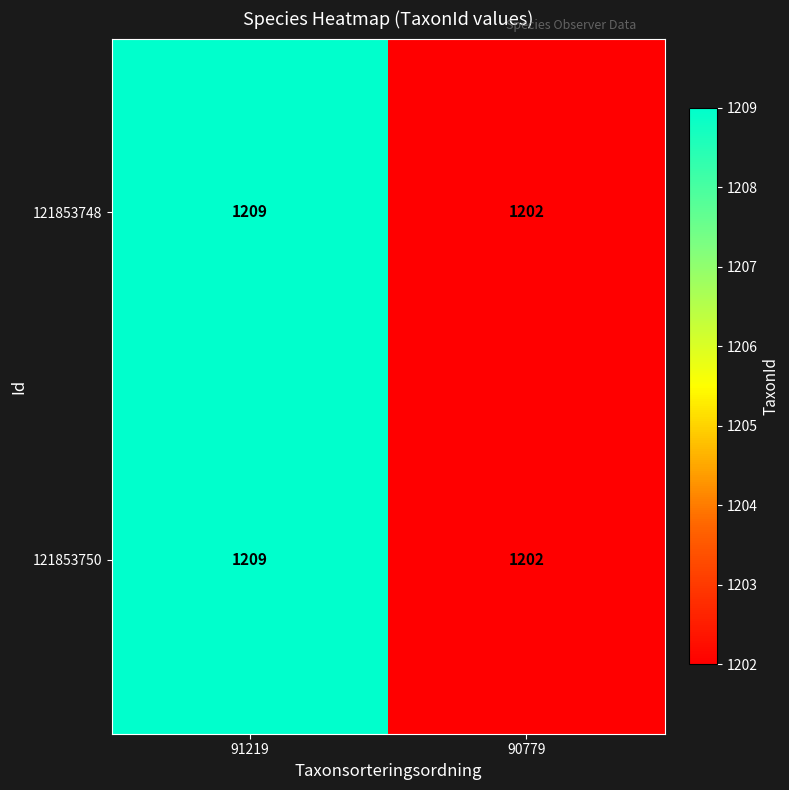

Reading left to right, transcribe all the data shown in this chart.

121853748: 91219=1209	90779=1202
121853750: 91219=1209	90779=1202